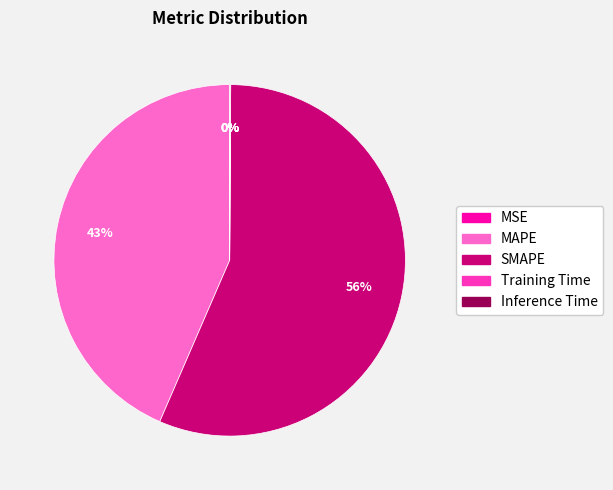

Which category has the biggest portion of the pie?

SMAPE